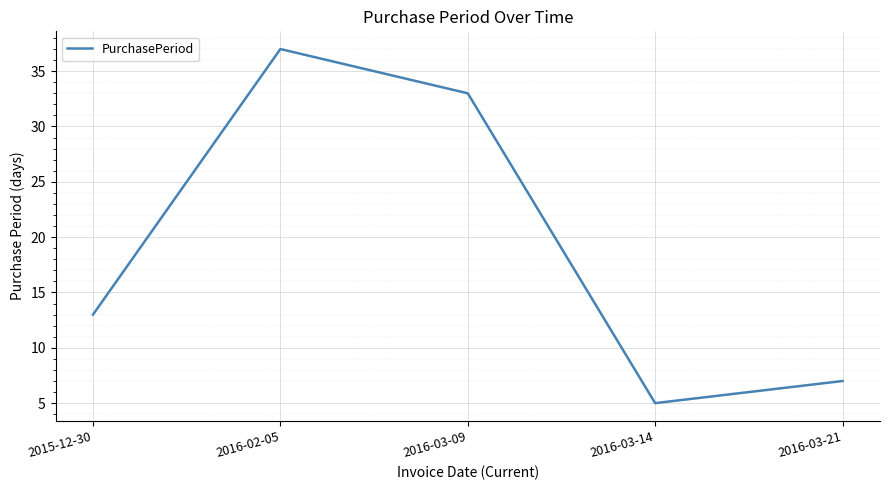

Which has a higher value, 2016-03-21 or 2016-03-14?

2016-03-21